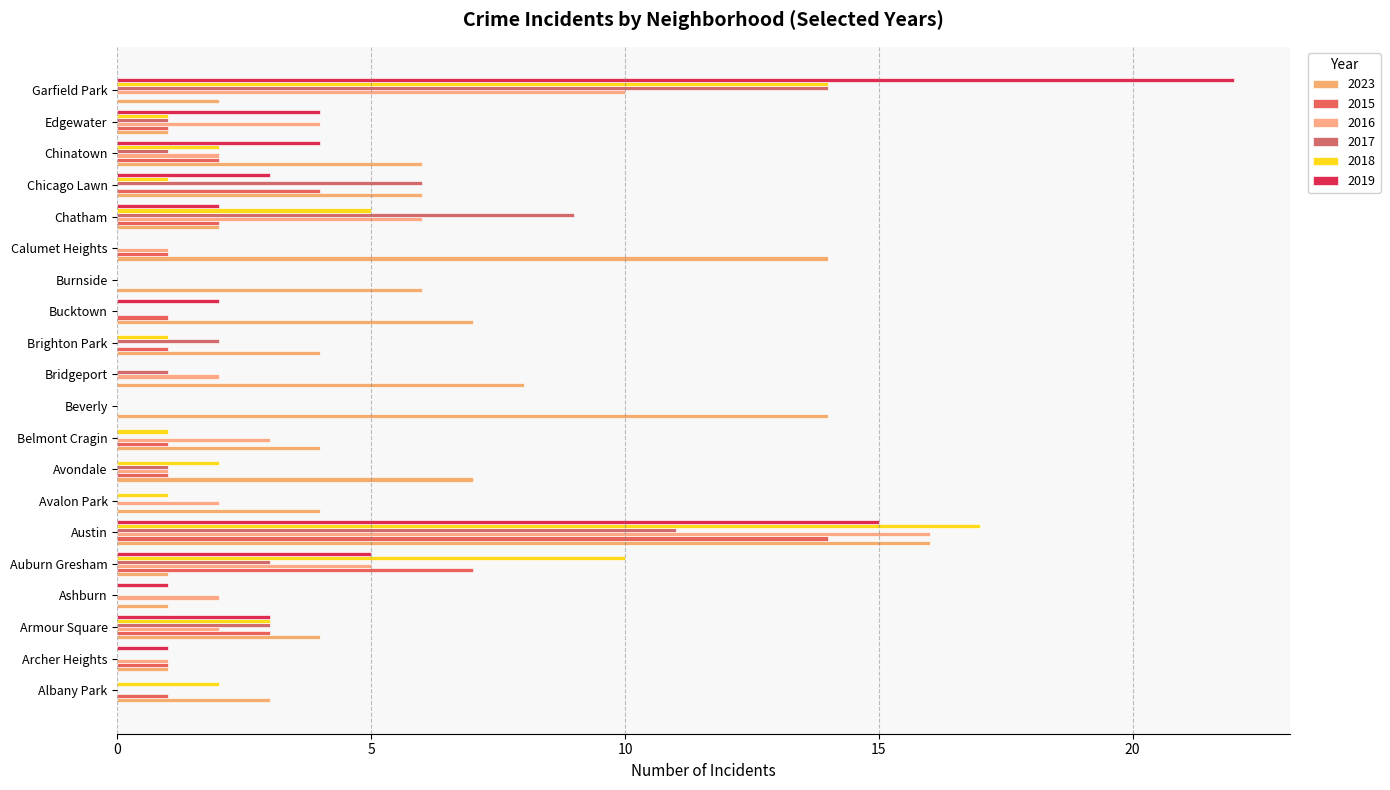

Count the number of data series in this chart.

6